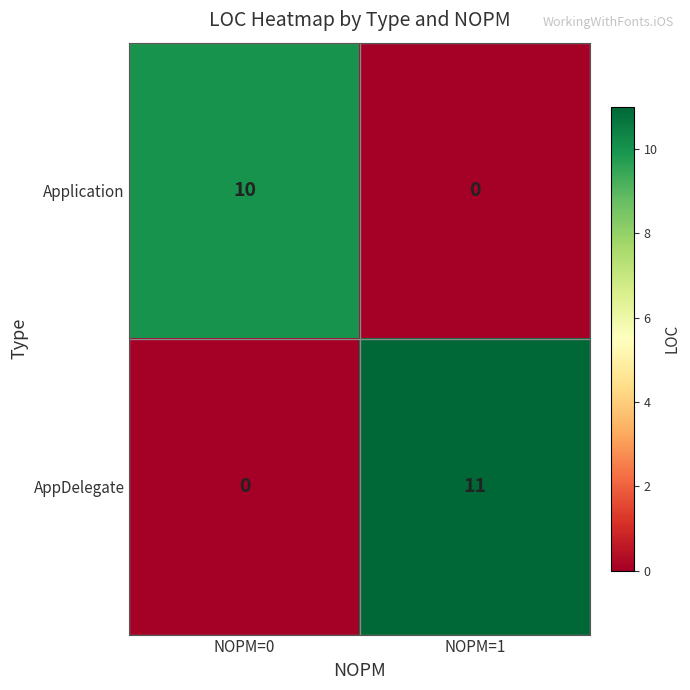

Rank the series by their maximum value, from lowest to highest.

Application, AppDelegate